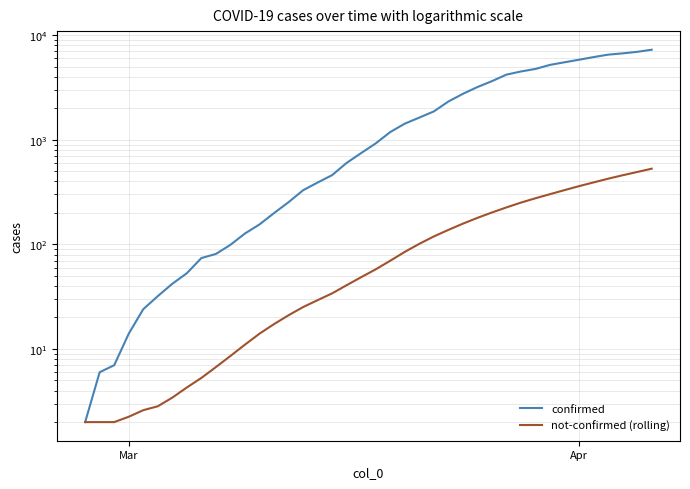

How many lines are shown in the chart?

2